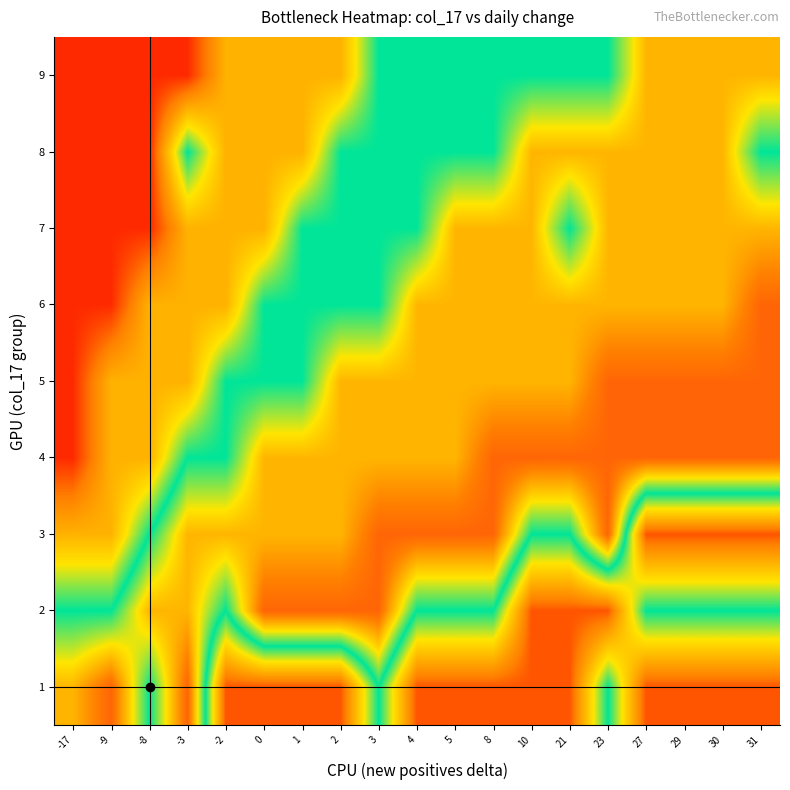

Reading left to right, transcribe all the data shown in this chart.

1: -17=0.7	-9=0.8	-8=0.5	-3=0.8	-2=0.1	0=0.1	1=0.1	2=0.1	3=0.5	4=0.1	5=0.1	8=0.1	10=0.1	21=0.1	23=0.5	27=0.1	29=0.1	30=0.1	31=0.1
2: -17=0.5	-9=0.5	-8=0.7	-3=0.7	-2=0.5	0=0.8	1=0.8	2=0.8	3=0.8	4=0.5	5=0.5	8=0.5	10=0.1	21=0.1	23=0.1	27=0.5	29=0.5	30=0.5	31=0.5
3: -17=0.2	-9=0.2	-8=0.5	-3=0.7	-2=0.7	0=0.7	1=0.7	2=0.7	3=0.8	4=0.8	5=0.8	8=0.8	10=0.5	21=0.5	23=0.8	27=0.1	29=0.1	30=0.1	31=0.1
4: -17=0.1	-9=0.2	-8=0.2	-3=0.5	-2=0.5	0=0.7	1=0.7	2=0.7	3=0.7	4=0.7	5=0.7	8=0.8	10=0.8	21=0.8	23=0.8	27=0.8	29=0.8	30=0.8	31=0.8
5: -17=0.1	-9=0.2	-8=0.2	-3=0.2	-2=0.5	0=0.5	1=0.5	2=0.7	3=0.7	4=0.7	5=0.7	8=0.7	10=0.7	21=0.7	23=0.8	27=0.8	29=0.8	30=0.8	31=0.8
6: -17=0.1	-9=0.1	-8=0.2	-3=0.2	-2=0.2	0=0.5	1=0.5	2=0.5	3=0.5	4=0.7	5=0.7	8=0.7	10=0.7	21=0.7	23=0.7	27=0.7	29=0.7	30=0.7	31=0.8
7: -17=0.1	-9=0.1	-8=0.1	-3=0.2	-2=0.2	0=0.2	1=0.5	2=0.5	3=0.5	4=0.5	5=0.7	8=0.7	10=0.7	21=0.5	23=0.7	27=0.7	29=0.7	30=0.7	31=0.7
8: -17=0.1	-9=0.1	-8=0.1	-3=0.5	-2=0.2	0=0.2	1=0.2	2=0.5	3=0.5	4=0.5	5=0.5	8=0.5	10=0.7	21=0.7	23=0.7	27=0.7	29=0.7	30=0.7	31=0.5
9: -17=0.1	-9=0.1	-8=0.1	-3=0.1	-2=0.2	0=0.2	1=0.2	2=0.2	3=0.5	4=0.5	5=0.5	8=0.5	10=0.5	21=0.5	23=0.5	27=0.7	29=0.7	30=0.7	31=0.7